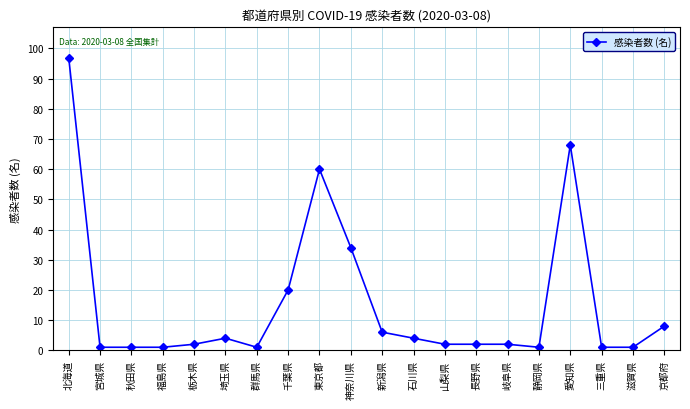

Reading left to right, transcribe all the data shown in this chart.

97	1	1	1	2	4	1	20	60	34	6	4	2	2	2	1	68	1	1	8